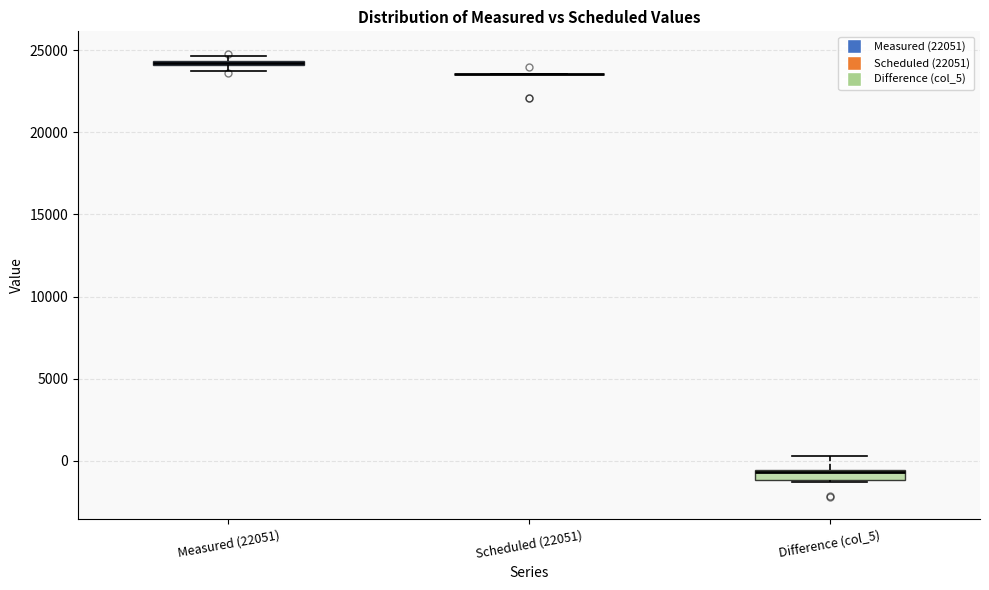

Where is the upper edge of the box for Difference (col_5) on the y-axis? The values are not printed on the chart, so give them approximately, as read against the axis.

-500